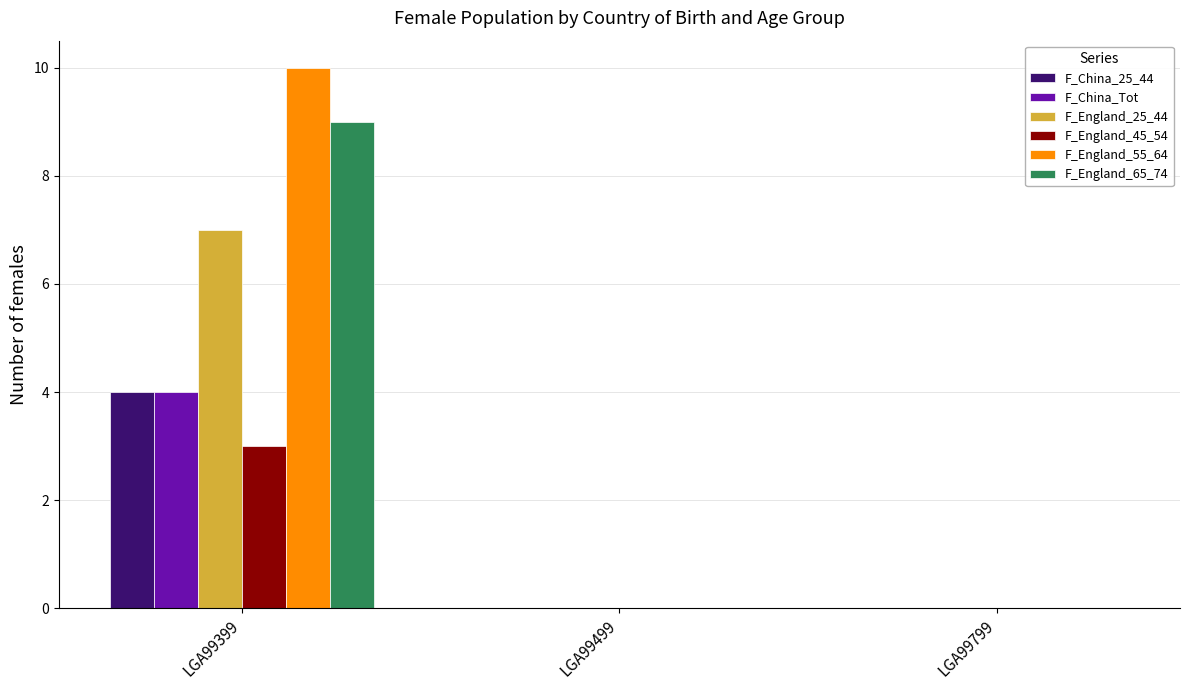

Is the value of F_England_65_74 at LGA99499 greater than the value of F_China_Tot at LGA99399?

No